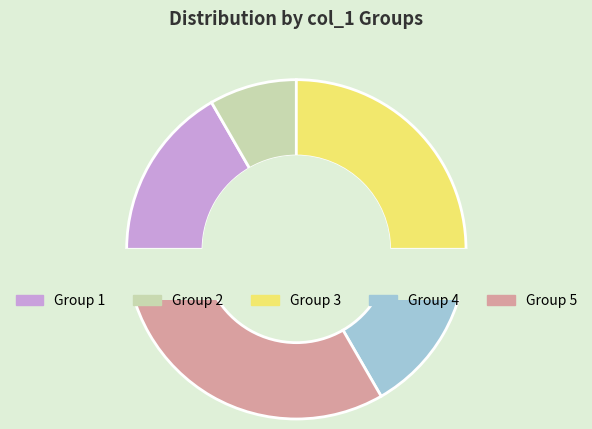

Is the sum of 1 and 3 greater than half?

Yes